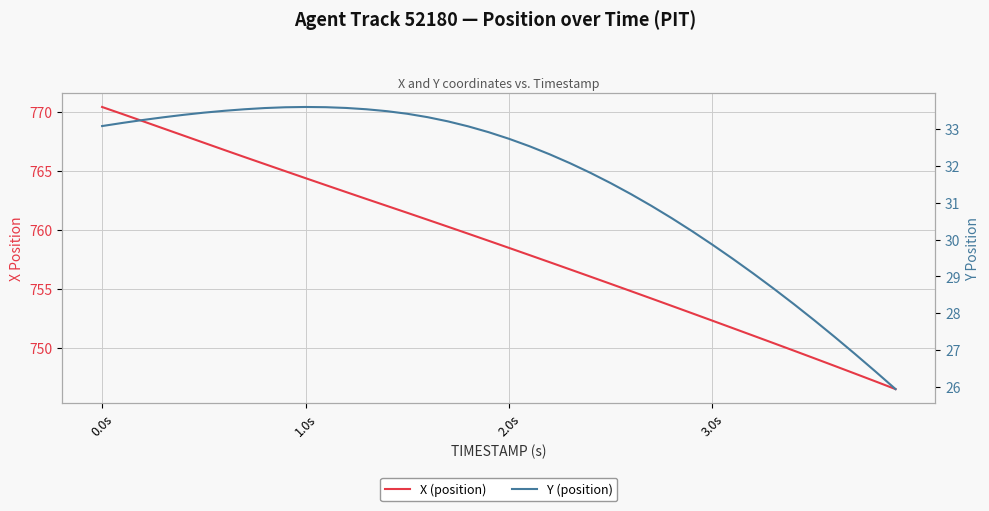

How many series are shown in this chart?

2